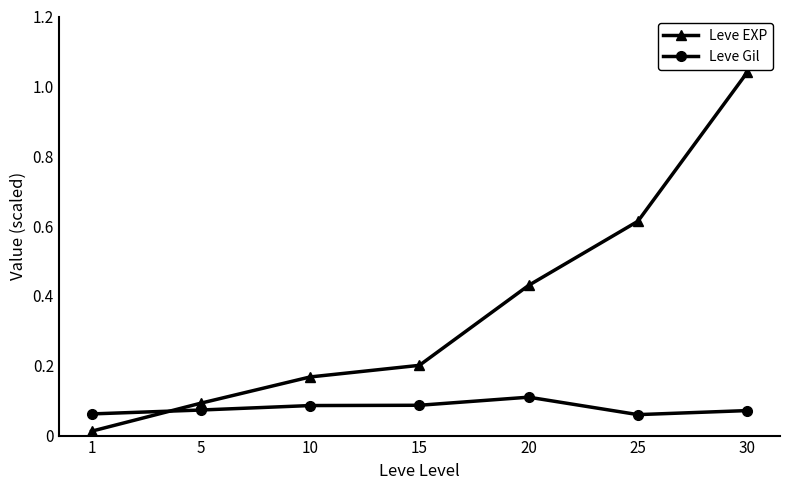

The value of Leve EXP at 20 is 0.6. True or false?

False